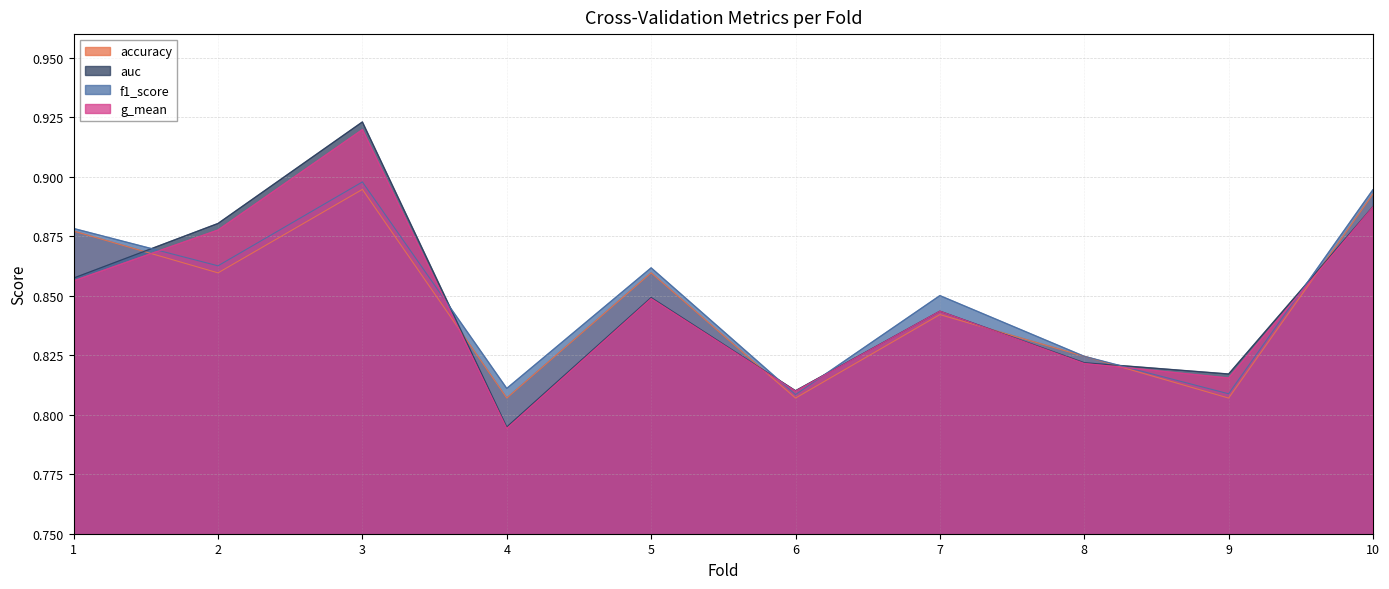

Is the value of g_mean at 3 greater than the value of accuracy at 3?

Yes